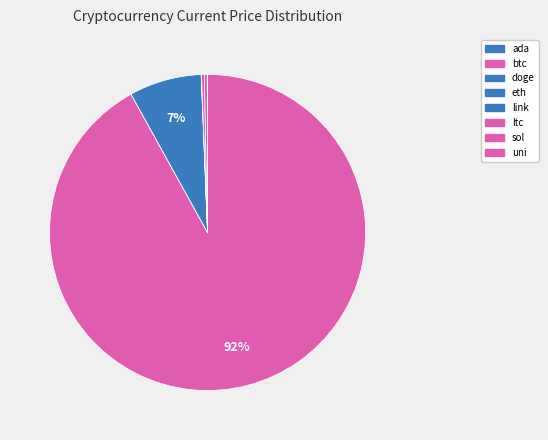

To the nearest percent, what portion does eth represent?

7%